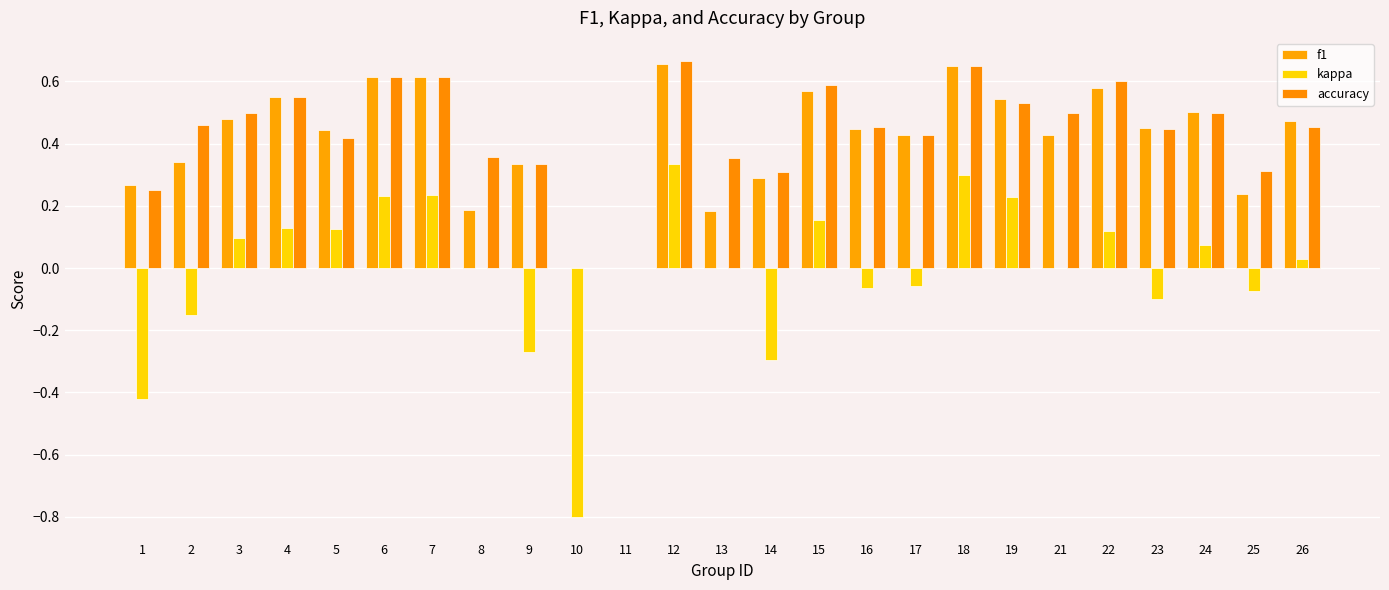

How many groups of bars are there?

25